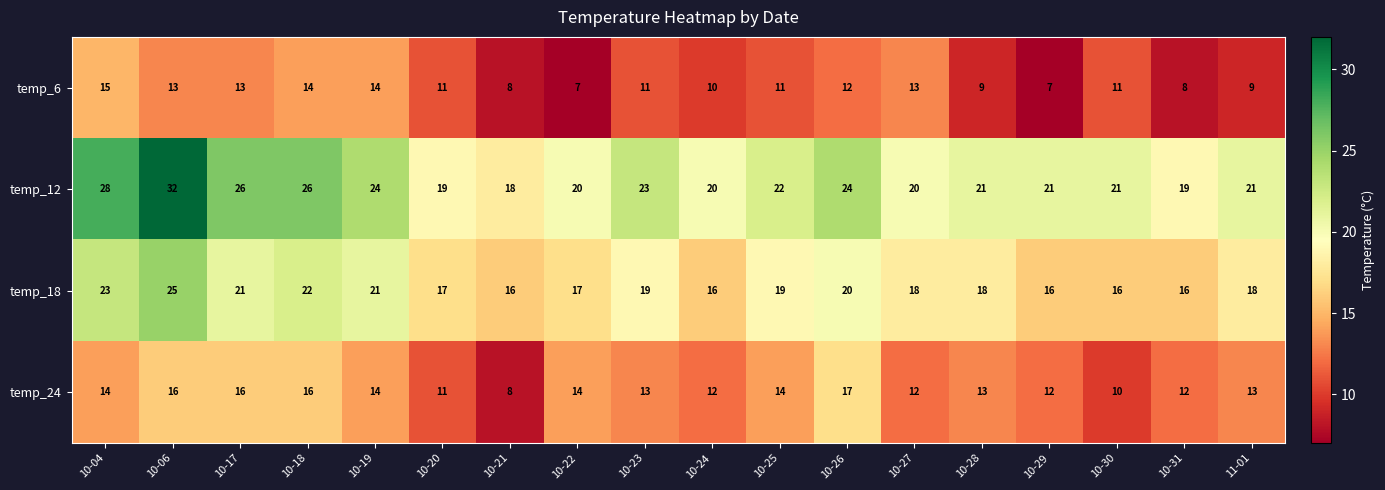

Which category has the lowest value in the temp_12 series?

10-21